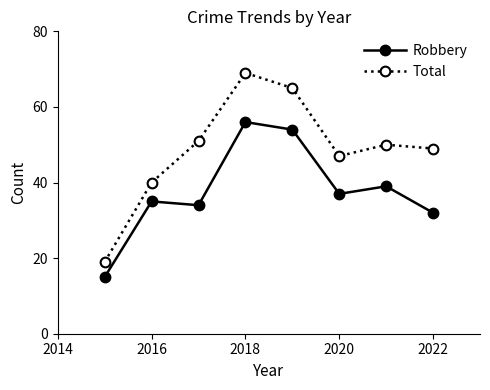

Which series has the widest spread of values?

Total